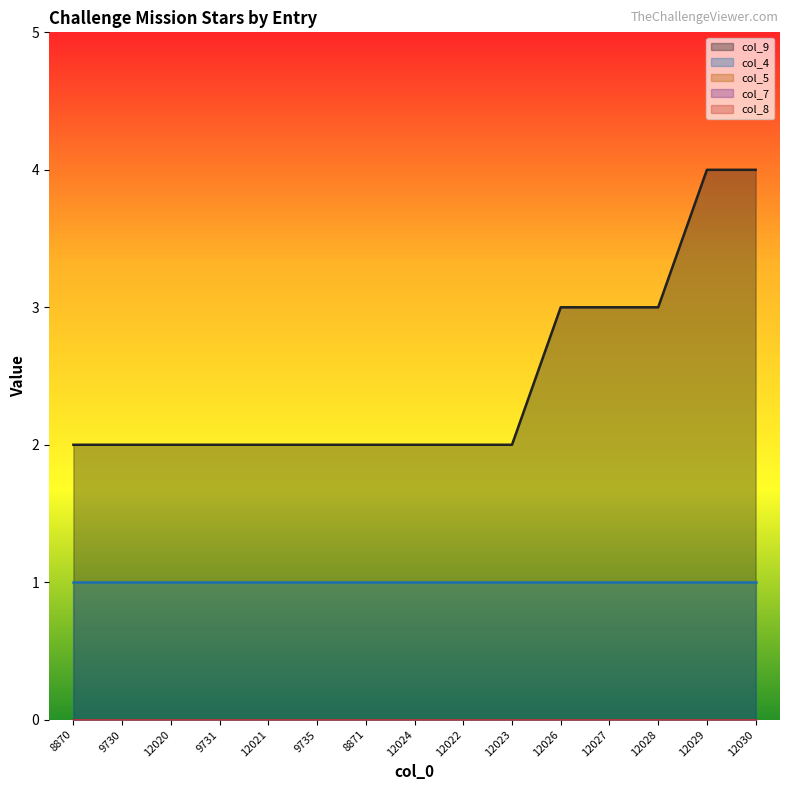

Reading right to left, transcribe all the data shown in this chart.

col_9: 12030=4	12029=4	12028=3	12027=3	12026=3	12023=2	12022=2	12024=2	8871=2	9735=2	12021=2	9731=2	12020=2	9730=2	8870=2
col_4: 12030=1	12029=1	12028=1	12027=1	12026=1	12023=1	12022=1	12024=1	8871=1	9735=1	12021=1	9731=1	12020=1	9730=1	8870=1
col_5: 12030=0	12029=0	12028=0	12027=0	12026=0	12023=0	12022=0	12024=0	8871=0	9735=0	12021=0	9731=0	12020=0	9730=0	8870=0
col_7: 12030=0	12029=0	12028=0	12027=0	12026=0	12023=0	12022=0	12024=0	8871=0	9735=0	12021=0	9731=0	12020=0	9730=0	8870=0
col_8: 12030=0	12029=0	12028=0	12027=0	12026=0	12023=0	12022=0	12024=0	8871=0	9735=0	12021=0	9731=0	12020=0	9730=0	8870=0